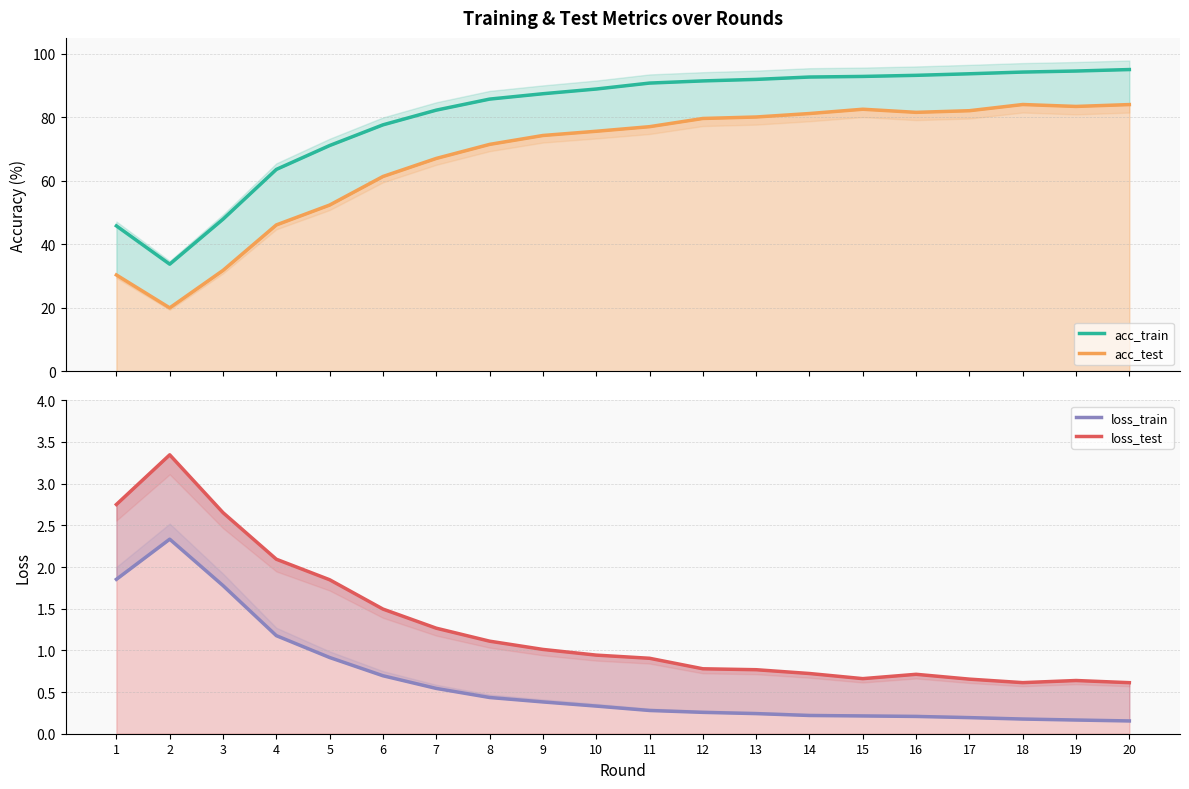

Reading left to right, extract all data points from this chart.

acc_train: 45.8	33.7	47.9	63.6	71.1	77.6	82.3	85.7	87.4	88.9	90.8	91.5	91.9	92.7	92.9	93.2	93.7	94.2	94.6	95.0
acc_test: 30.3	20.0	31.8	46.1	52.4	61.4	67.0	71.5	74.3	75.6	77.0	79.6	80.1	81.2	82.5	81.6	82.1	84.0	83.4	84.0
loss_train: 1.9	2.3	1.8	1.2	0.9	0.7	0.5	0.4	0.4	0.3	0.3	0.3	0.2	0.2	0.2	0.2	0.2	0.2	0.2	0.2
loss_test: 2.8	3.3	2.7	2.1	1.8	1.5	1.3	1.1	1.0	0.9	0.9	0.8	0.8	0.7	0.7	0.7	0.7	0.6	0.6	0.6